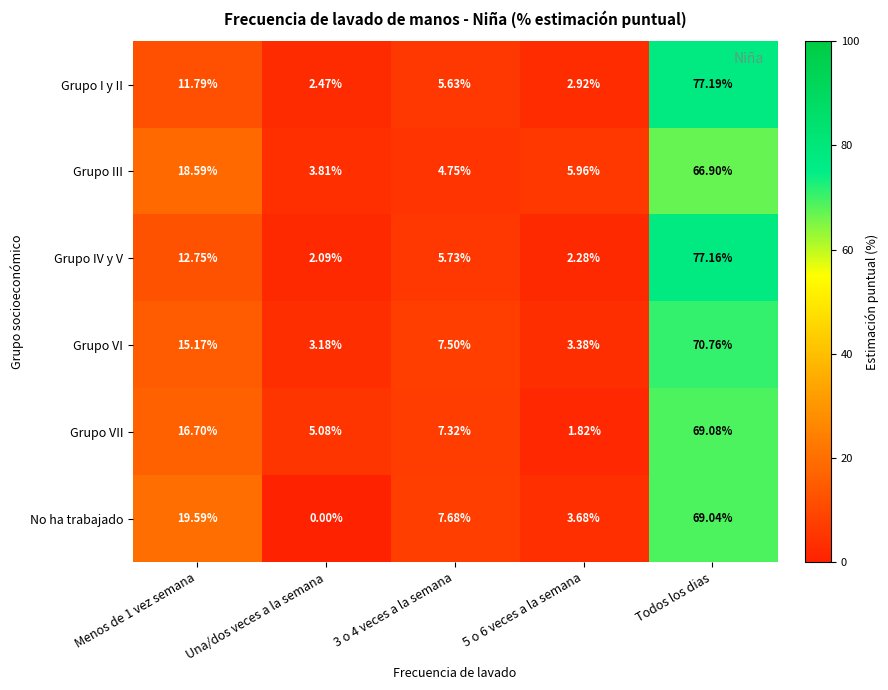

At which label does No ha trabajado reach its peak?

Todos los dias